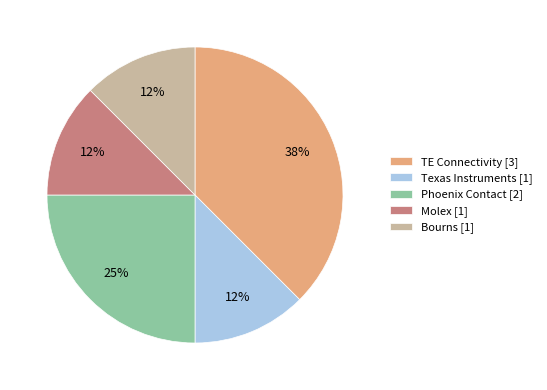

Is the sum of Phoenix Contact [2] and TE Connectivity [3] greater than half?

Yes